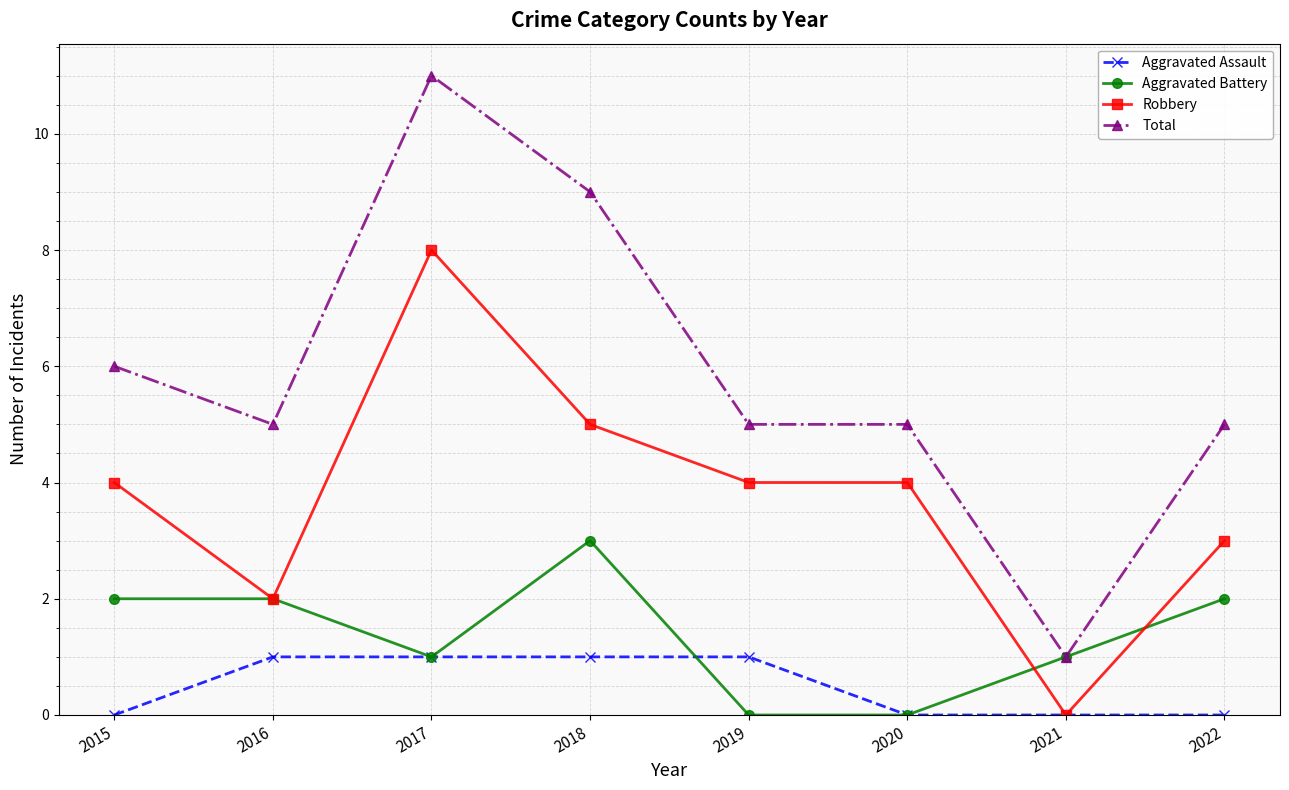

What is the maximum value for Aggravated Assault?

1